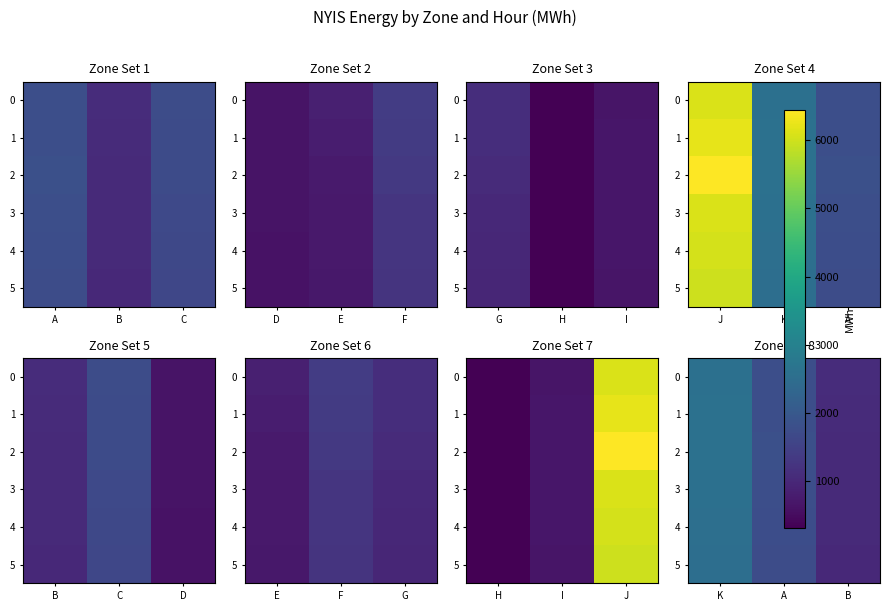

Count the number of data series in this chart.

6